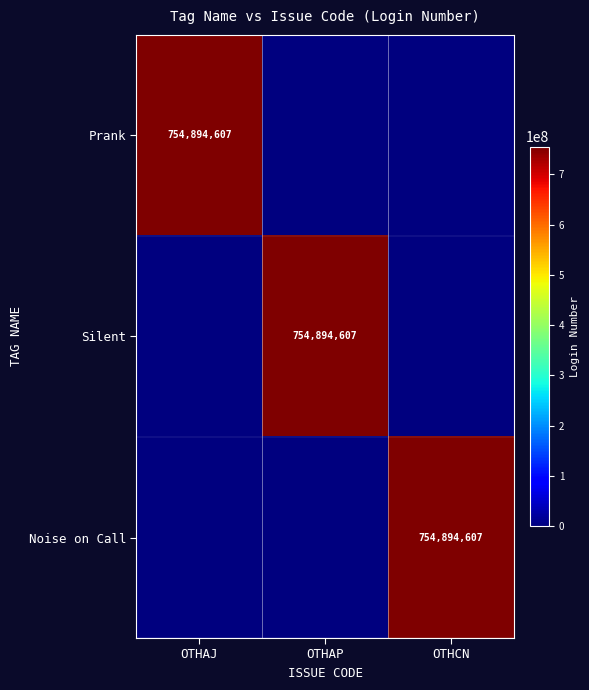

The Noise on Call series shows 754894607 at OTHCN. True or false?

True